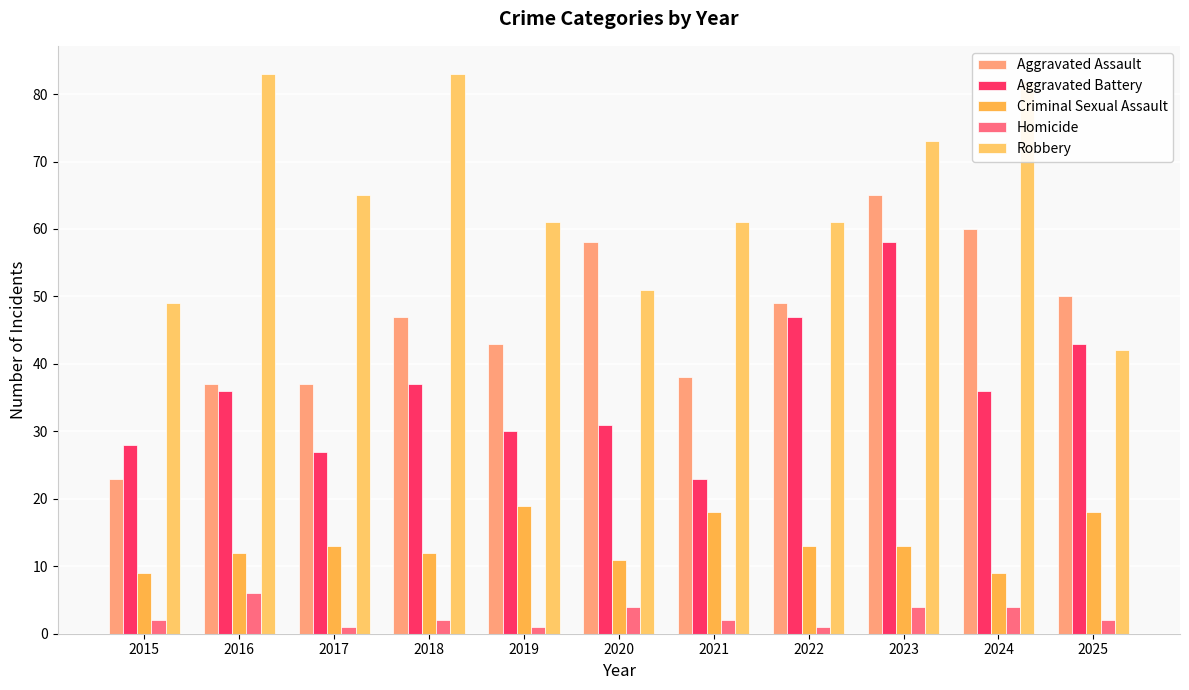

What is the difference between the highest and lowest values at 2020?

54